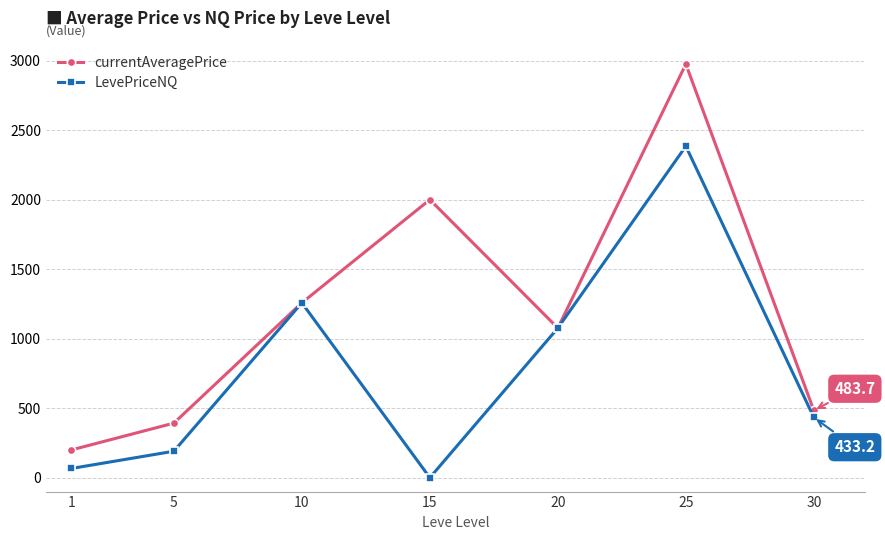

What value does the currentAveragePrice series have at 1?

199.7